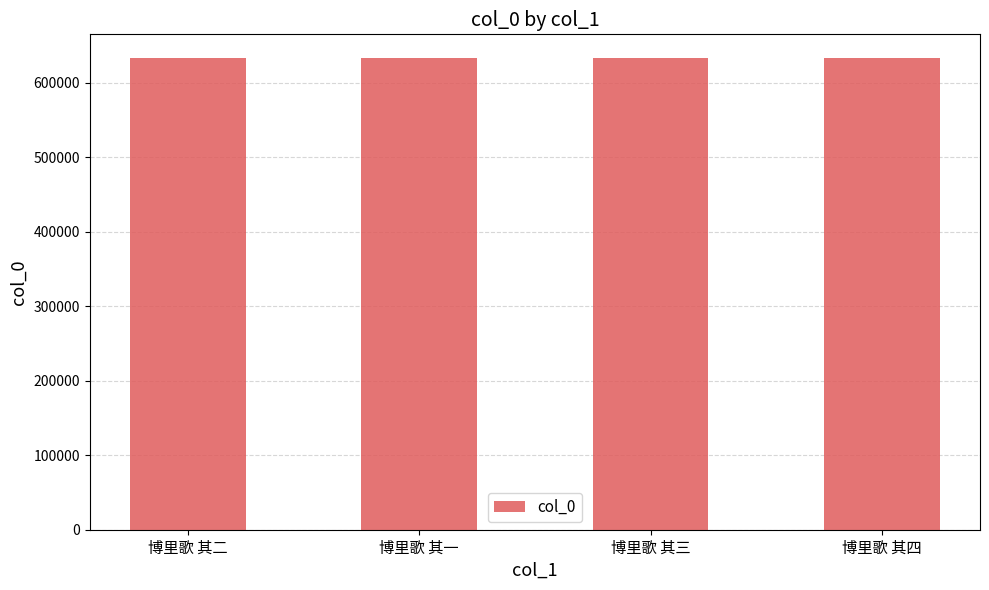

The chart shows a value of 633356 at 博里歌 其四. True or false?

True